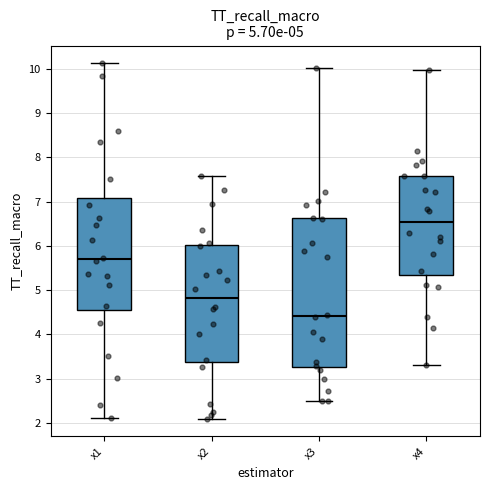

Which box's median line is the highest?

x4